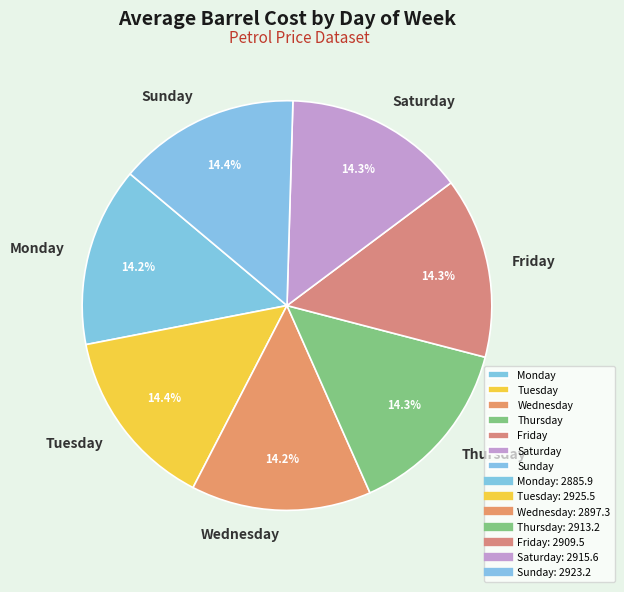

Does Thursday represent more than half of the total?

No